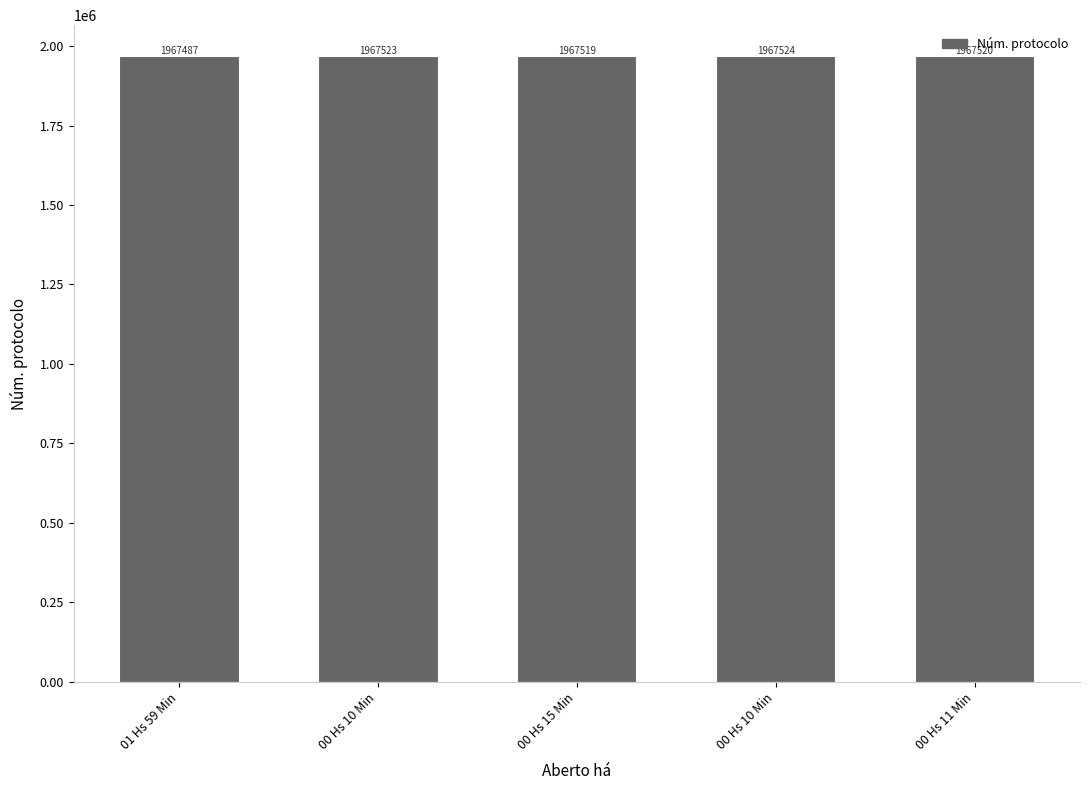

How many series are shown in this chart?

1